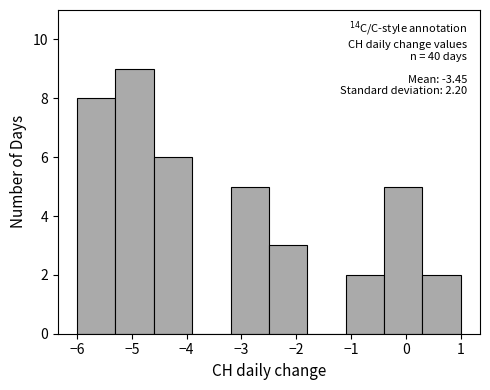

Which range on the x-axis has the tallest bar?

-5.3 to -4.6